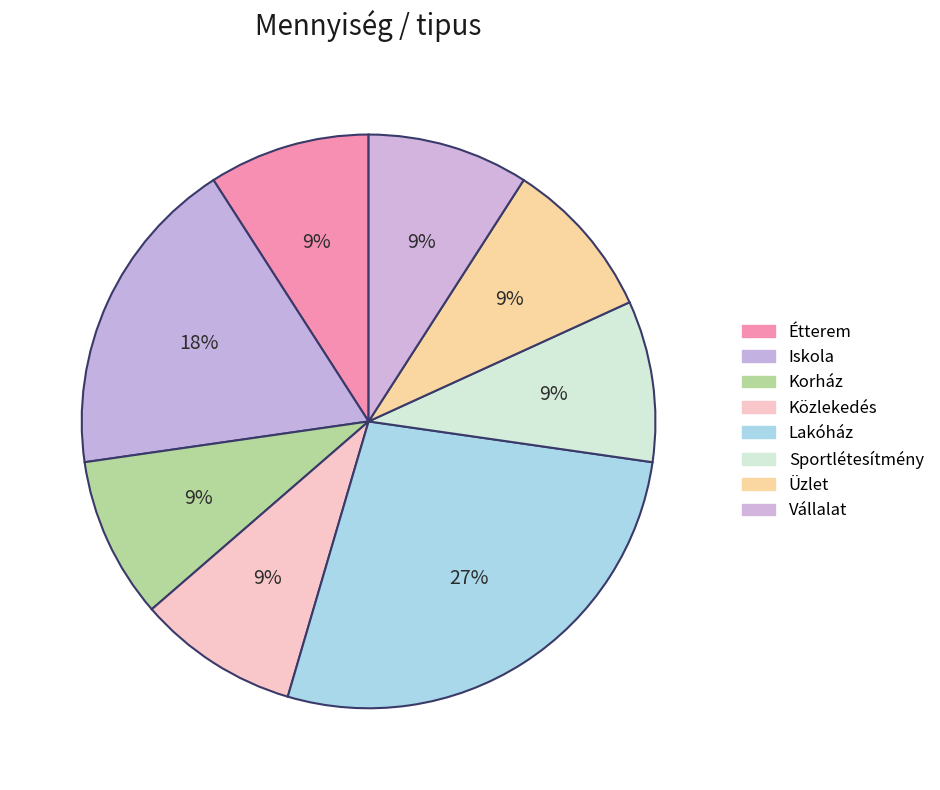

Is it true that Üzlet is 1% of the pie?

False